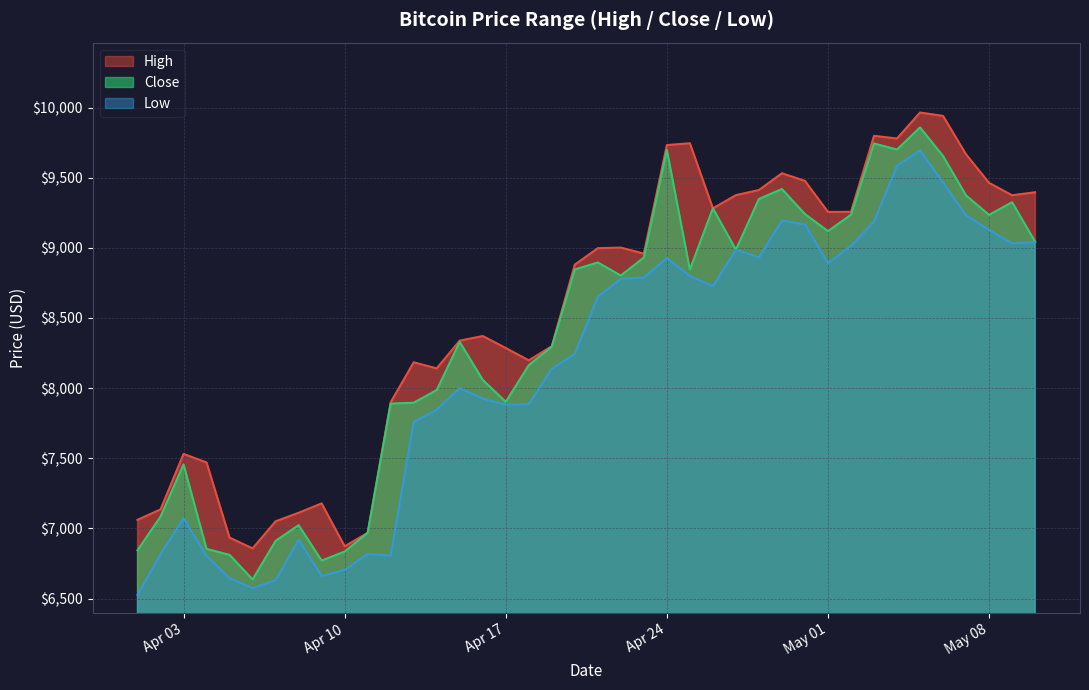

Which series has the largest range (max minus min)?

Close